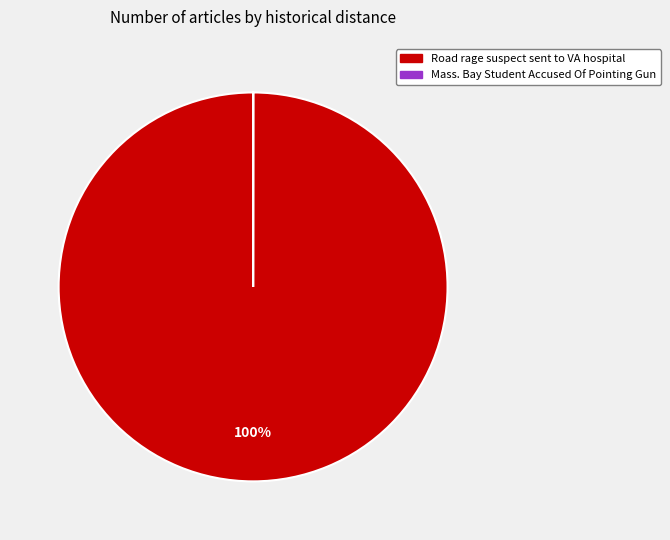

True or false: Road rage suspect sent to VA hospital accounts for 100% of the total.

True